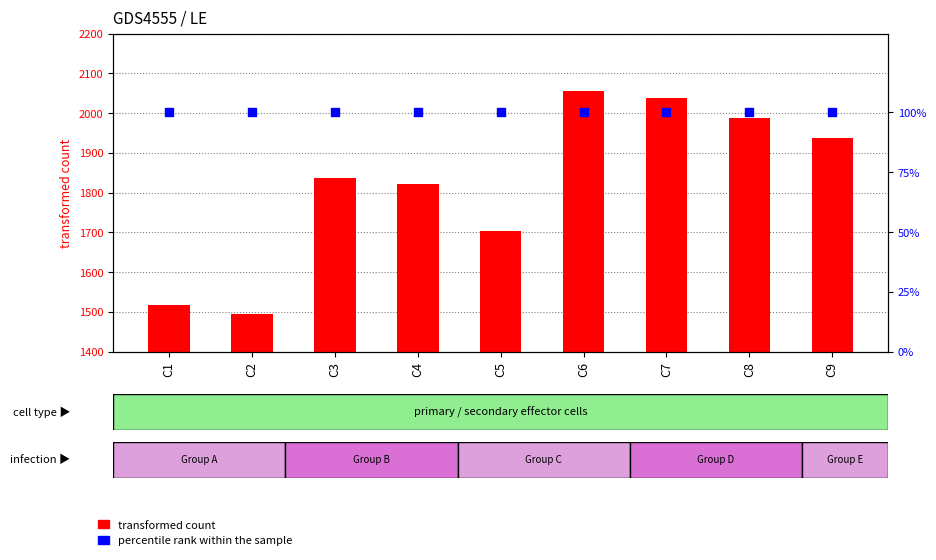

What are all the series names shown in the legend?

transformed count, percentile rank within the sample